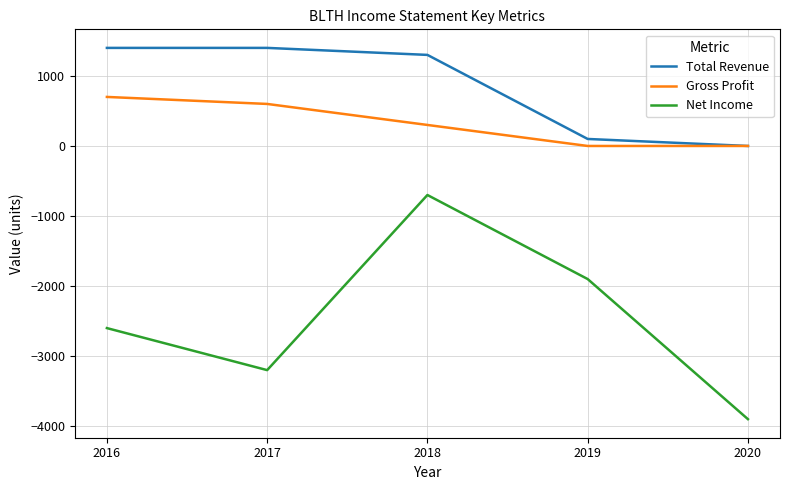

Where does the Net Income series first go above -2600?

2018